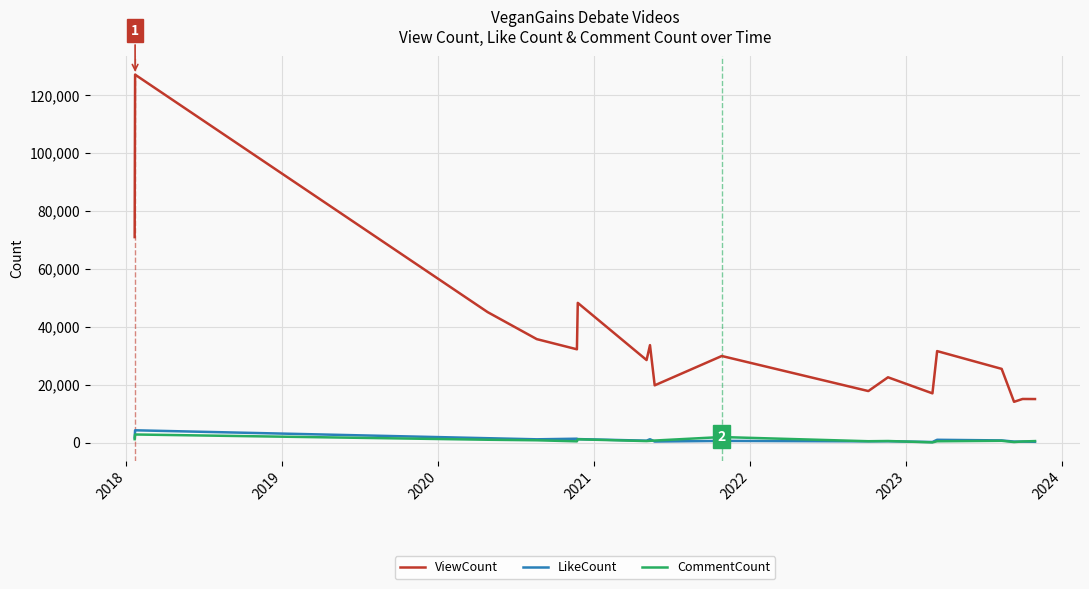

True or false: ViewCount and CommentCount intersect in this chart.

False